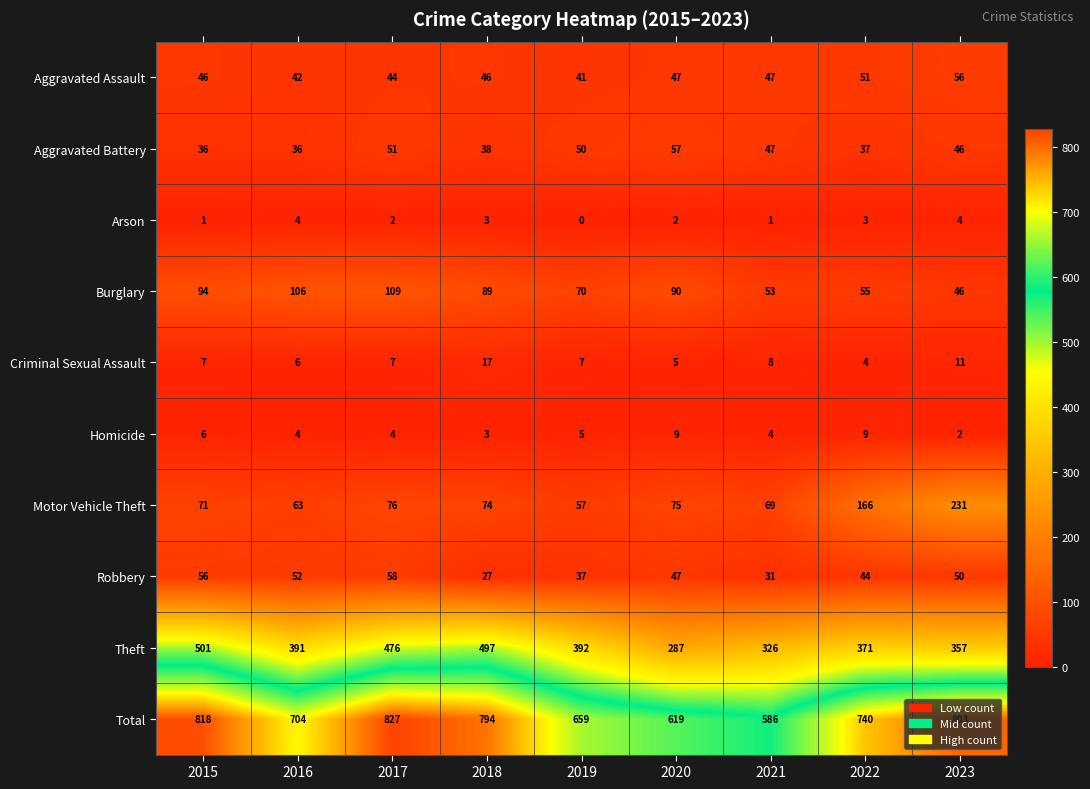

How many data points in Aggravated Battery are less than 46?

4